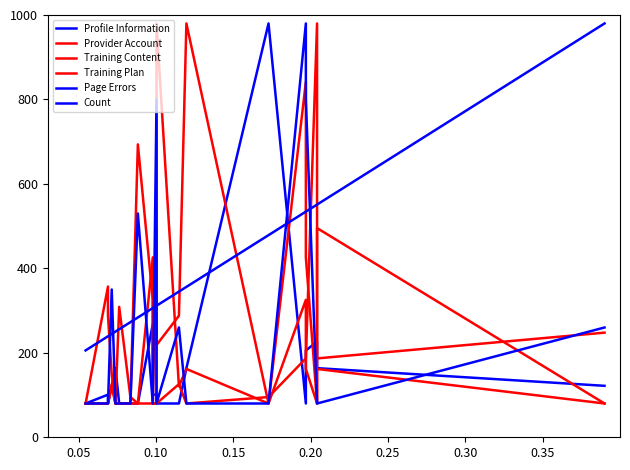

How many lines are shown in the chart?

6